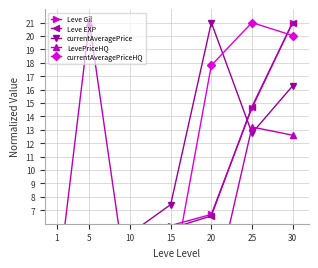

Which series has the widest spread of values?

LevePriceHQ